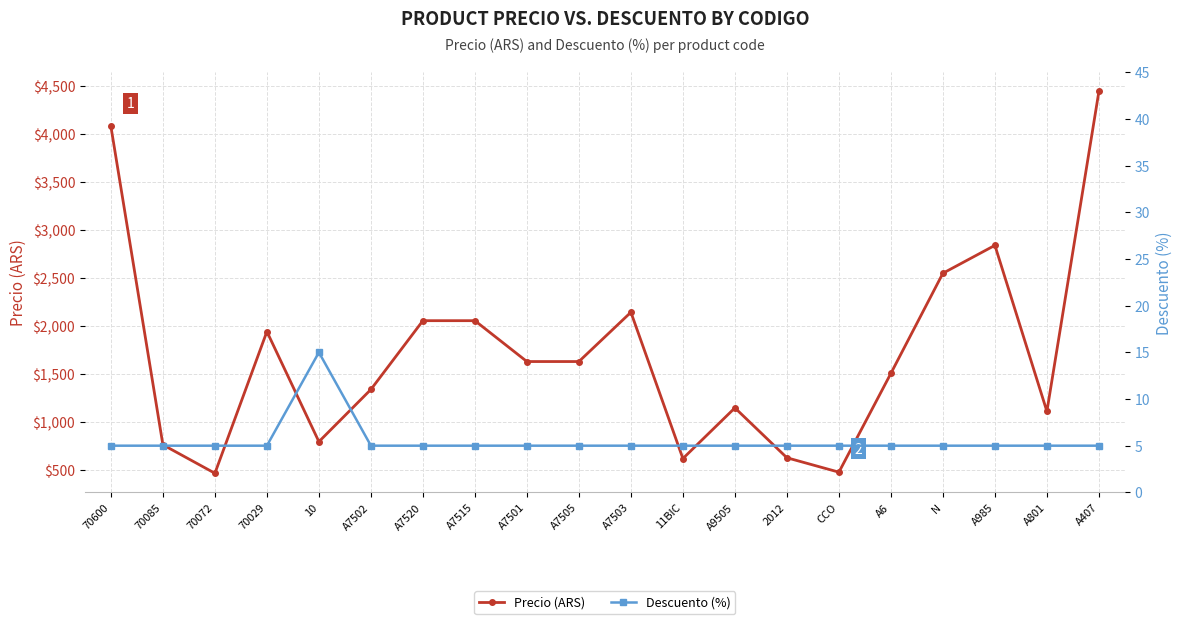

How many values in the Precio (ARS) series exceed 1630?

10